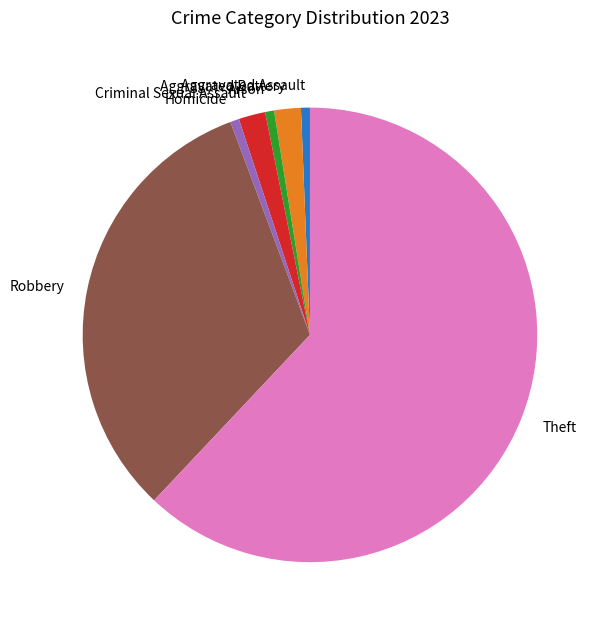

Is it true that Aggravated Assault is 12% of the pie?

False